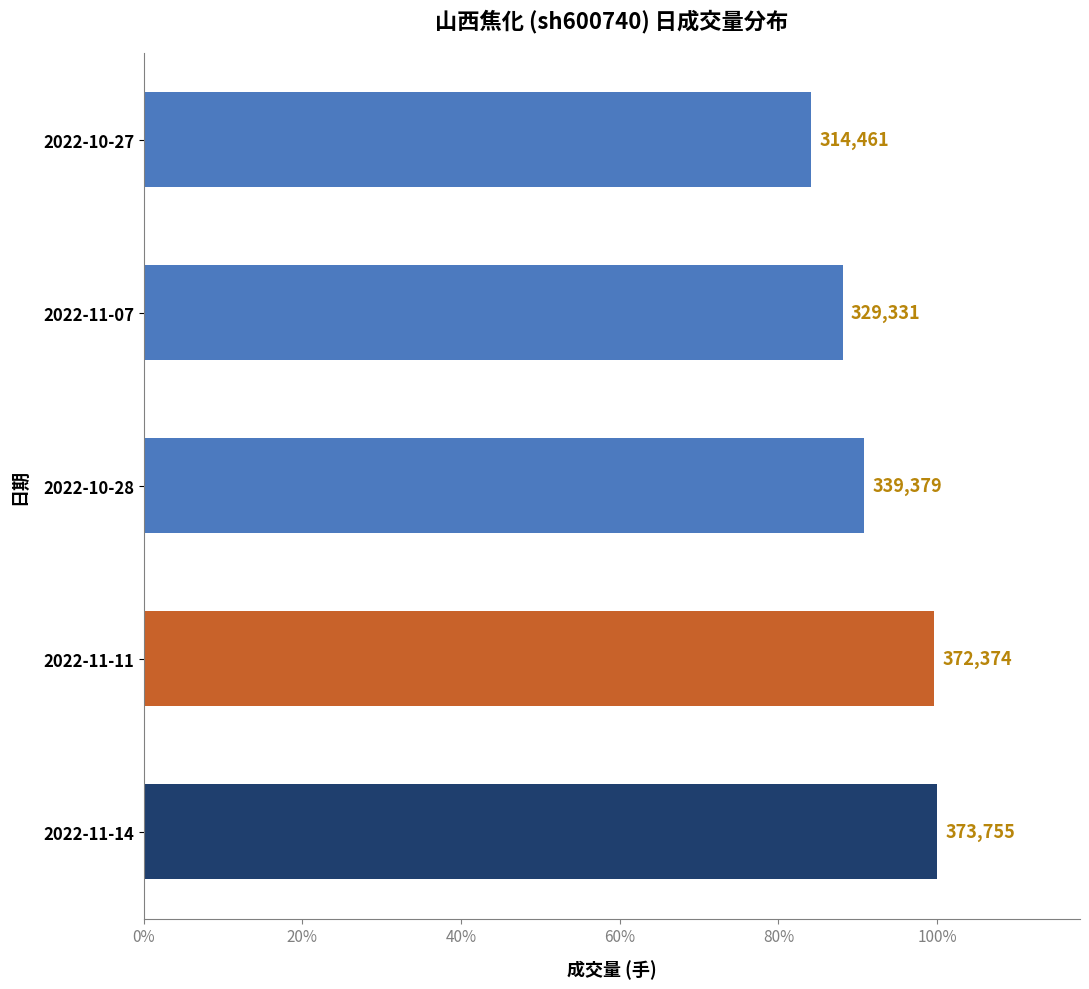

Which label corresponds to the smallest value in the chart?

2022-10-27